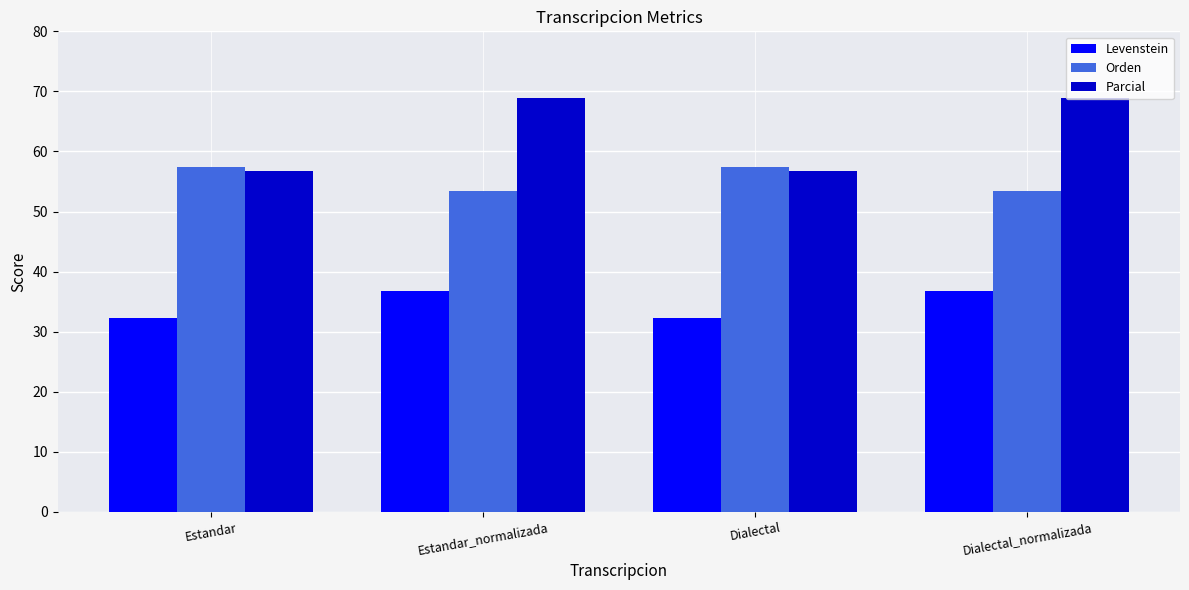

Where does the Parcial series first go above 68?

Estandar_normalizada